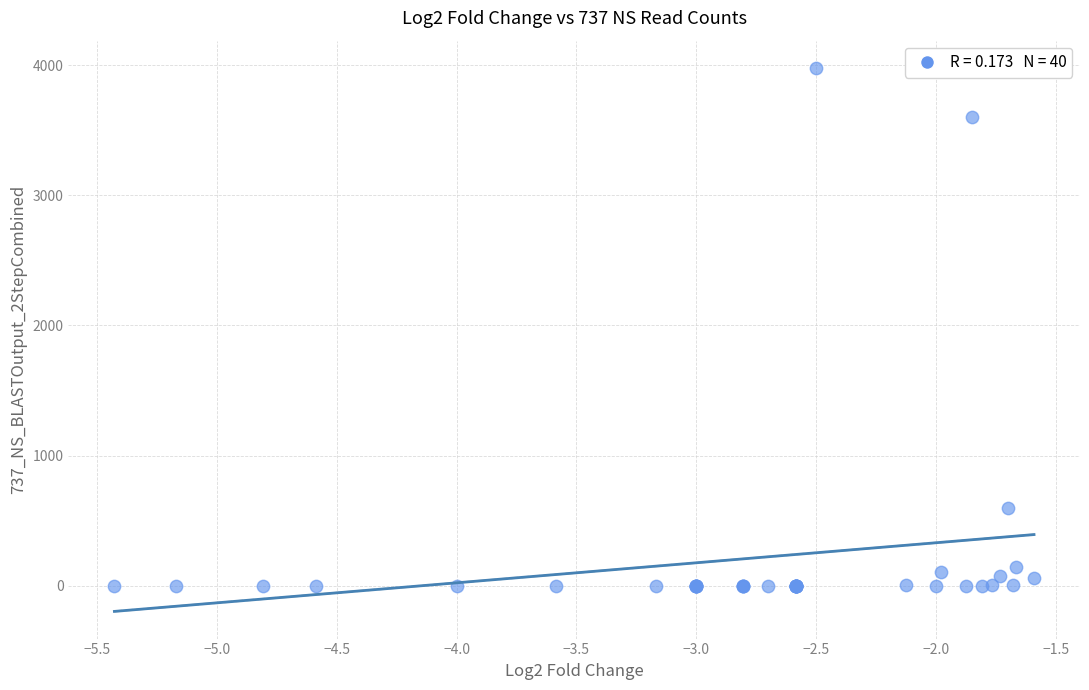

What Y value in the scatter plot is closest to 1989?

598